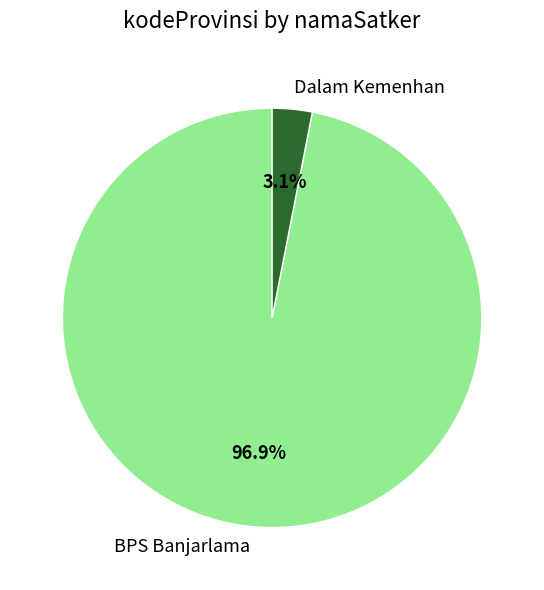

Does any single category account for the majority?

Yes